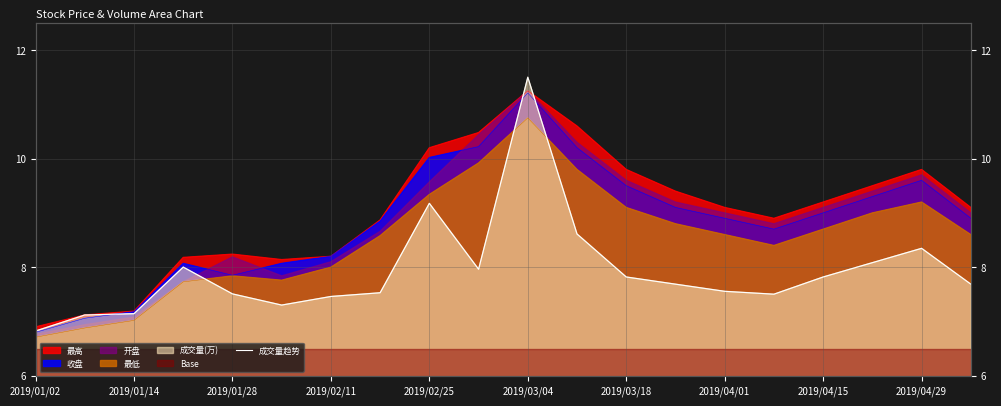

What is the smallest value displayed?

6.8